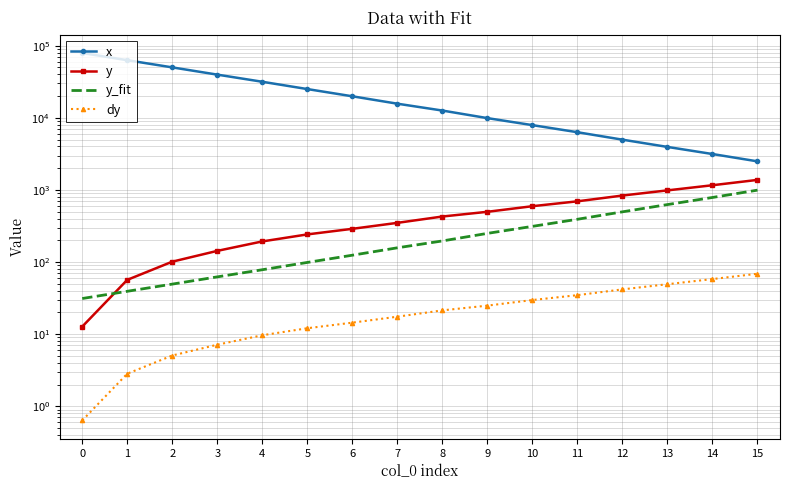

What is the average value of the y_fit series?

293.3